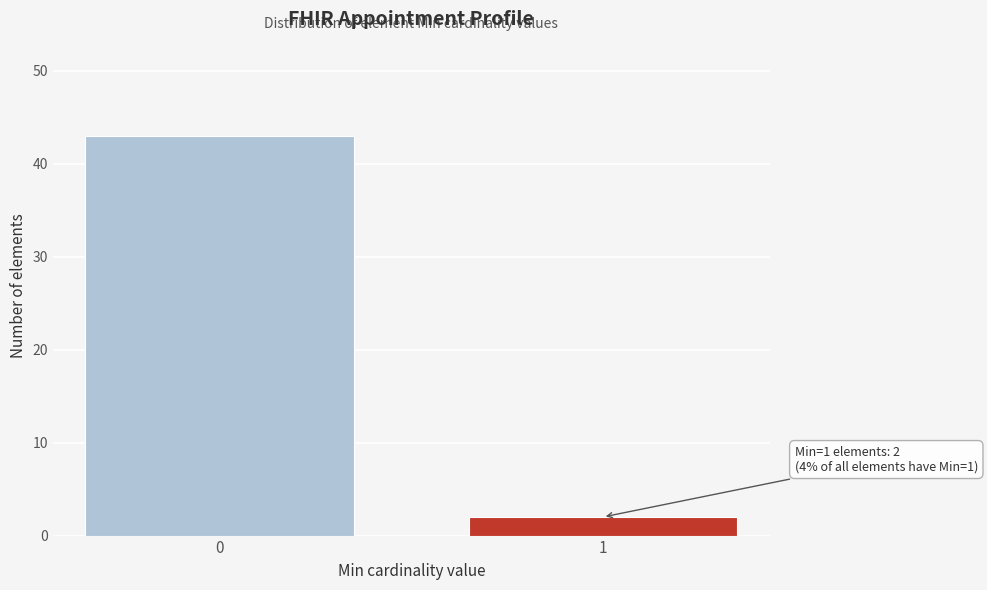

Reading right to left, extract all data points from this chart.

1=2	0=43